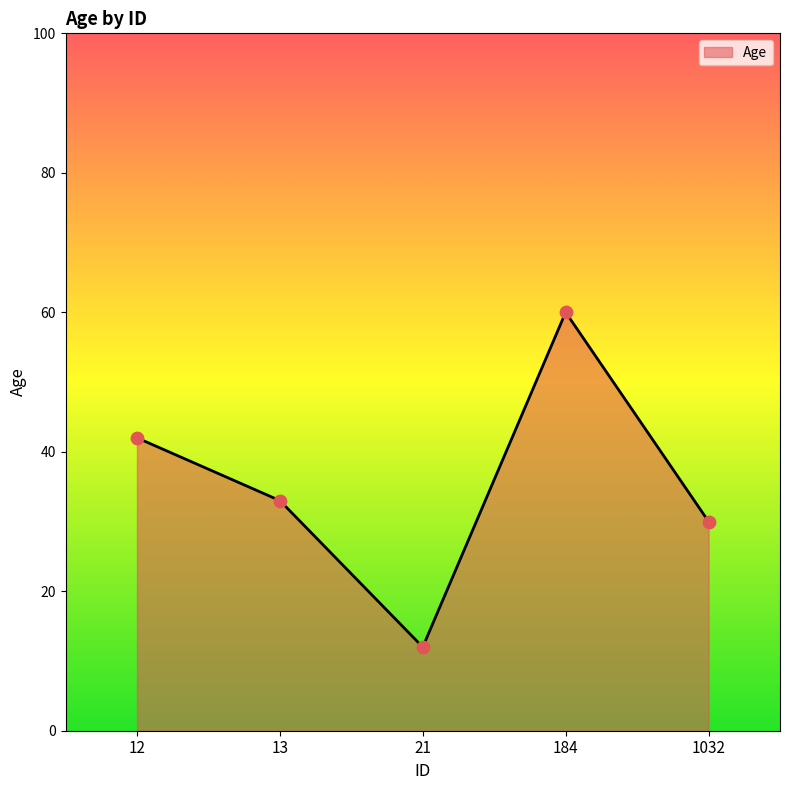

What is the change in value from 13 to 1032?

-3